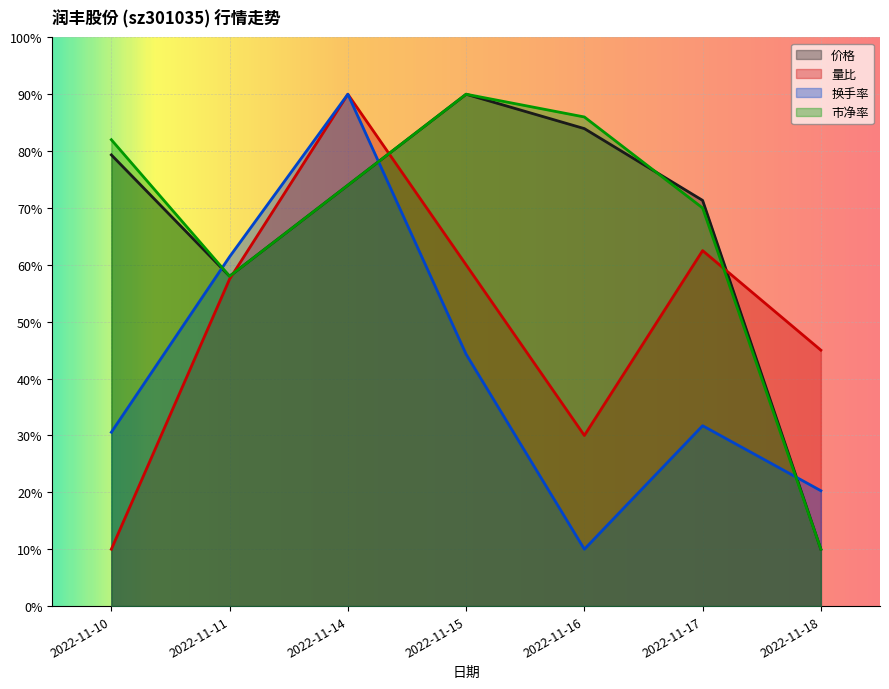

What is the value of the 量比 point at the 6th from the left?

62.5